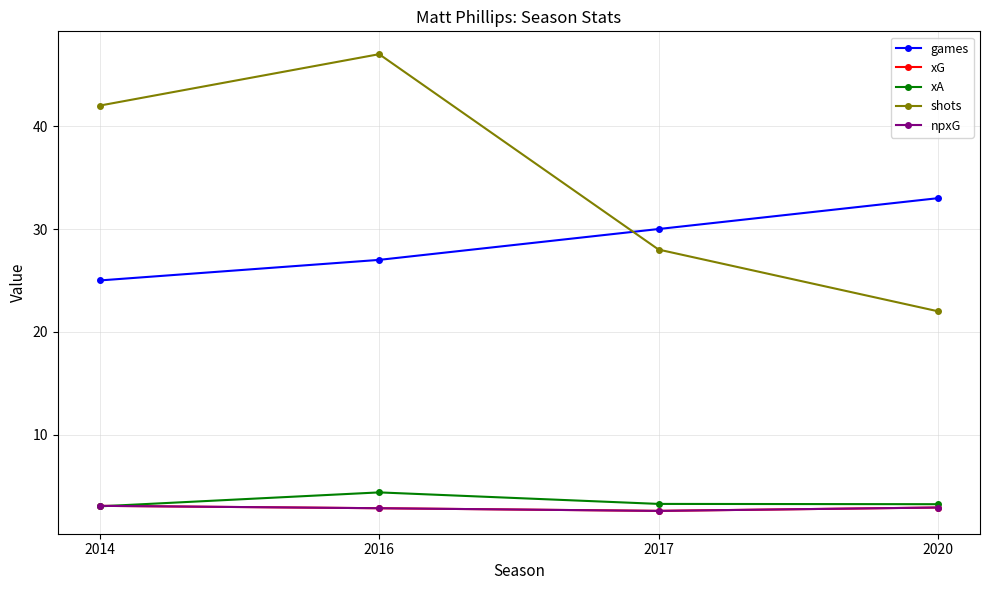

Does the chart have visible grid lines?

Yes